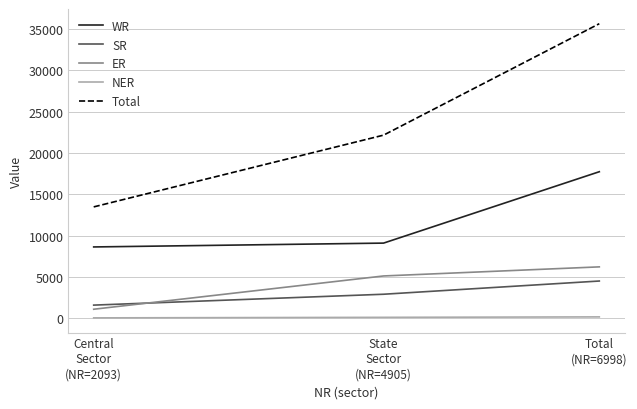

What value does the SR series have at State
Sector
(NR=4905)?

2916